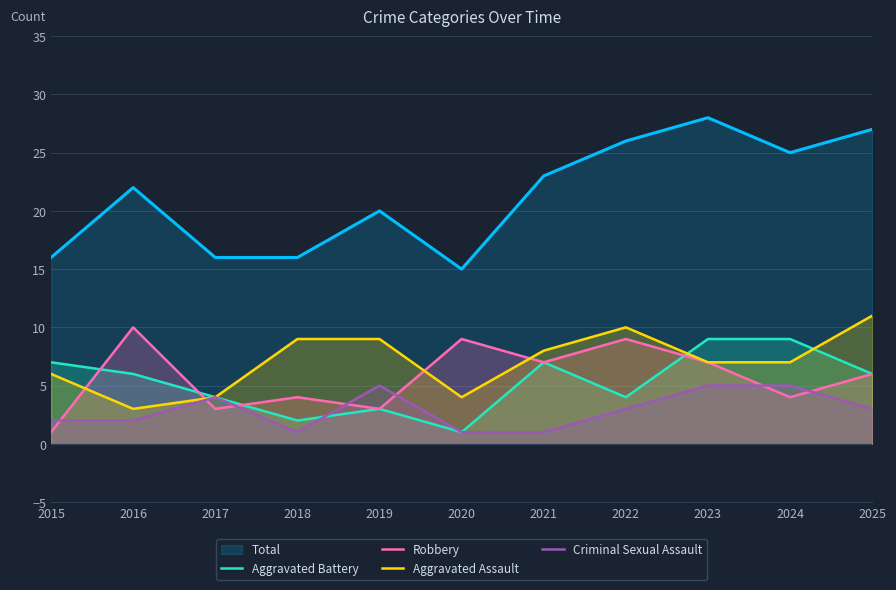

Is the value of Aggravated Assault at 2021 greater than the value of Criminal Sexual Assault at 2022?

Yes